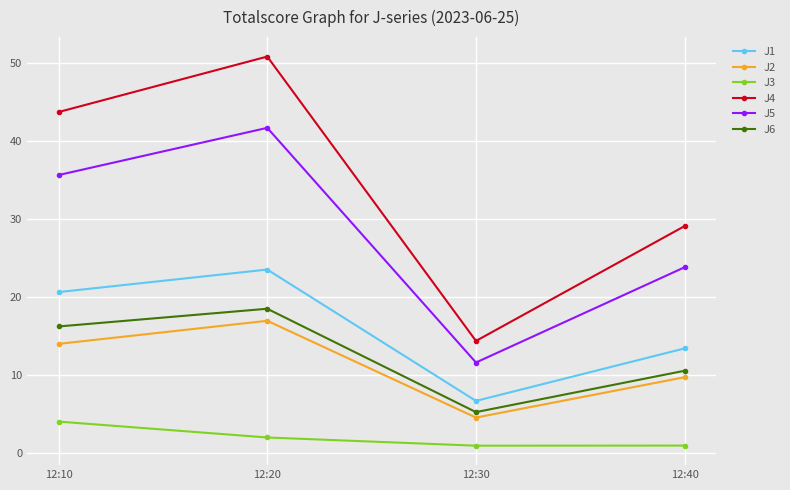

True or false: J5 and J4 intersect in this chart.

False